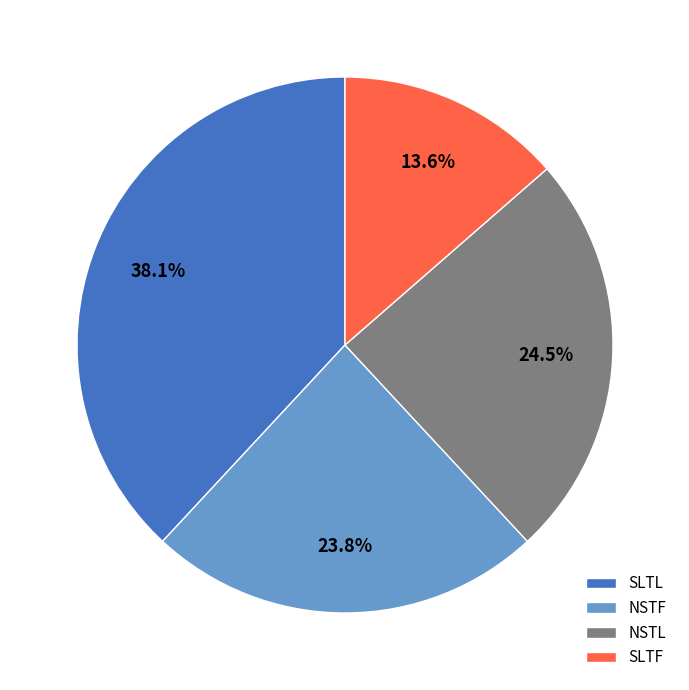

To the nearest percent, what is the difference between the largest and smallest slice percentages?

24%